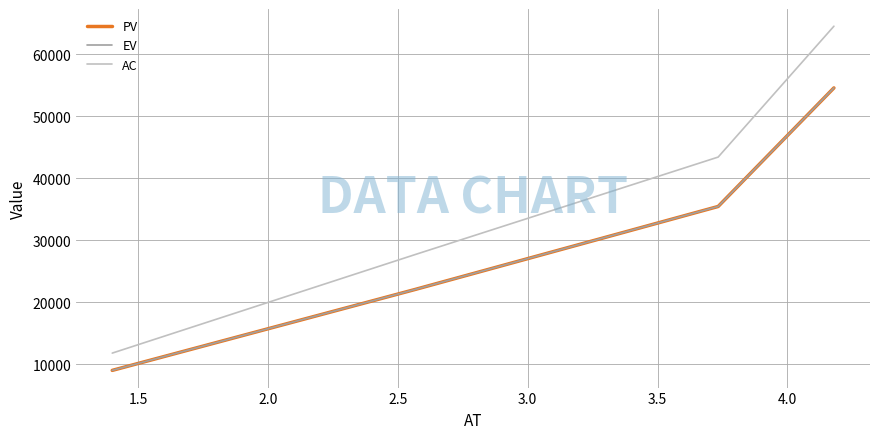

Which series has the largest range (max minus min)?

AC